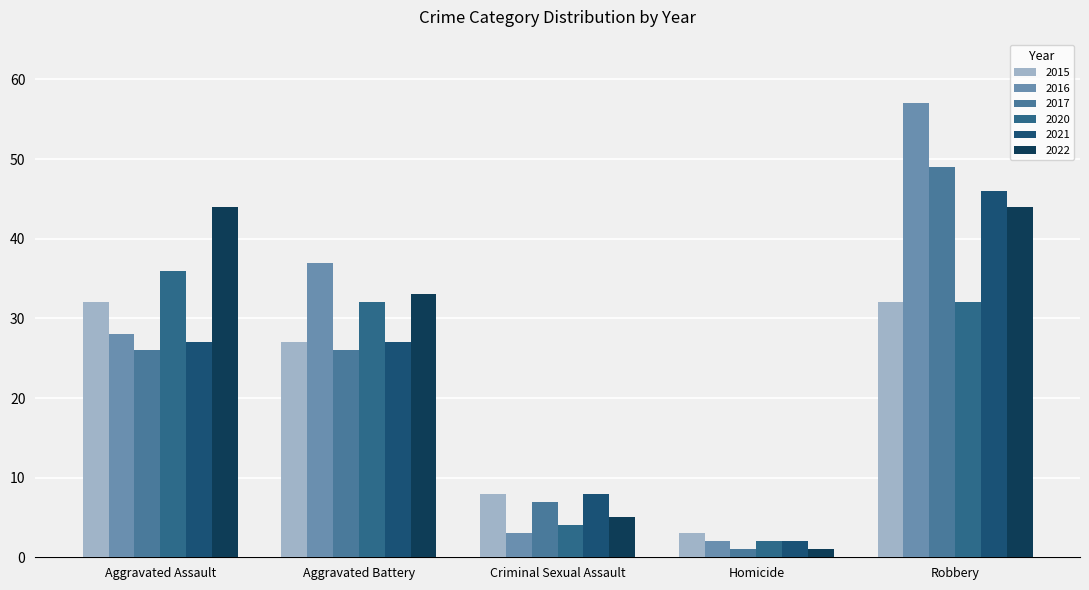

Is it true that 2015 equals 32 at Robbery?

True